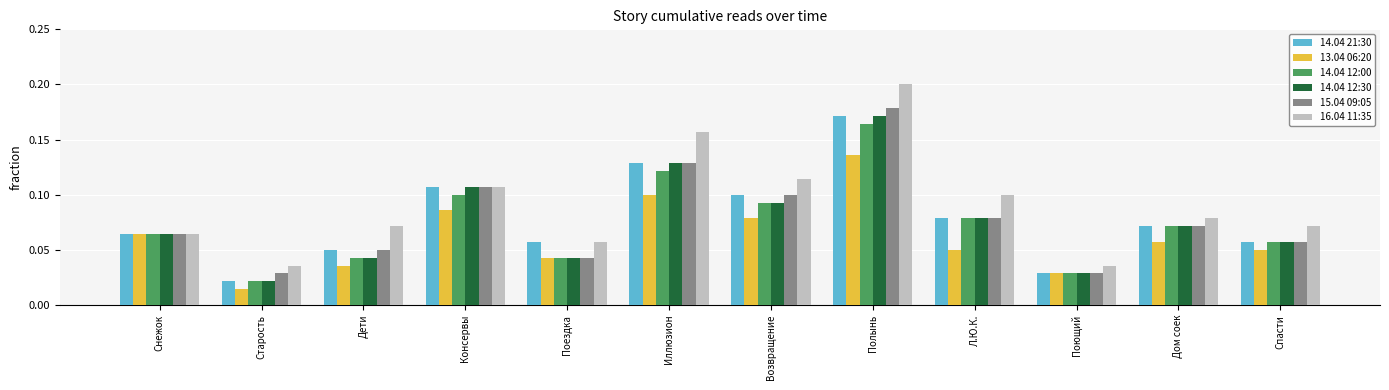

The value of 14.04 12:00 at Л.Ю.К. is 0.1. True or false?

True